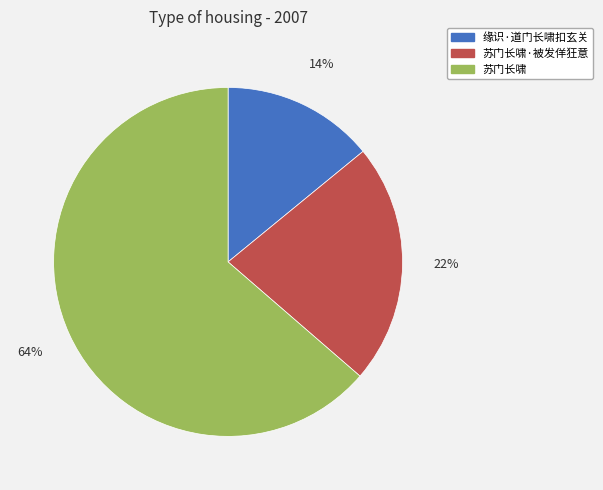

Count the number of slices in the pie.

3